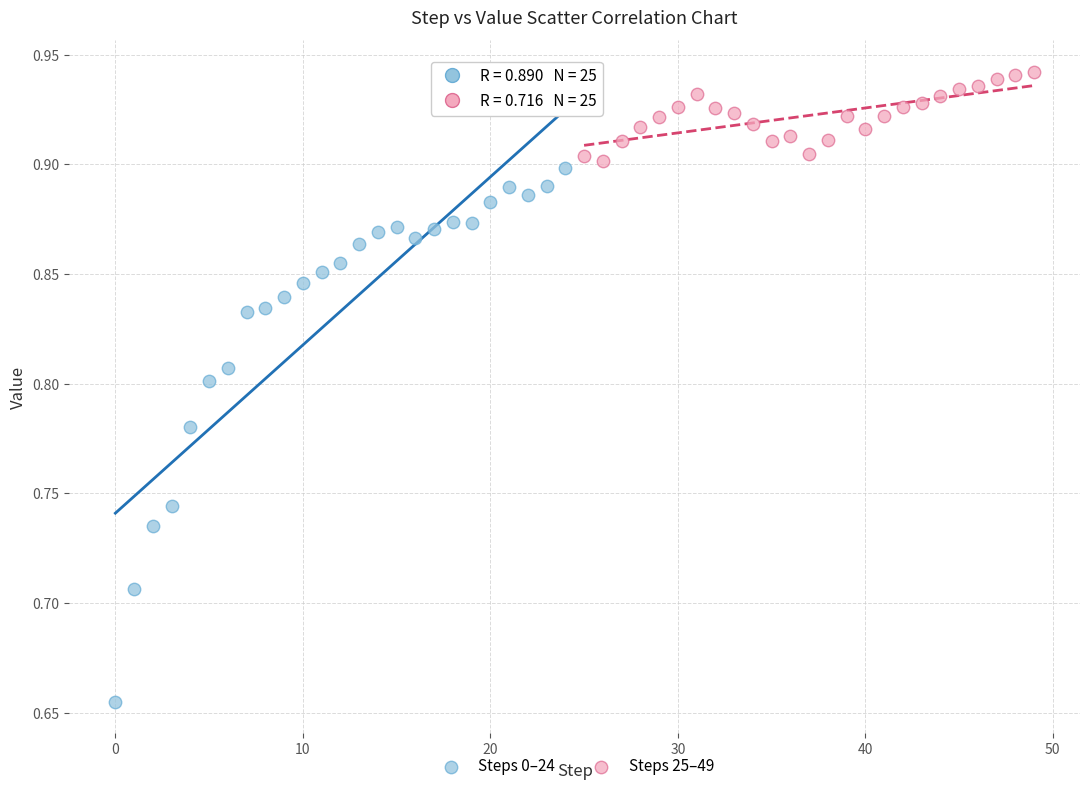

Which series contains the highest Y value?

Steps 25–49